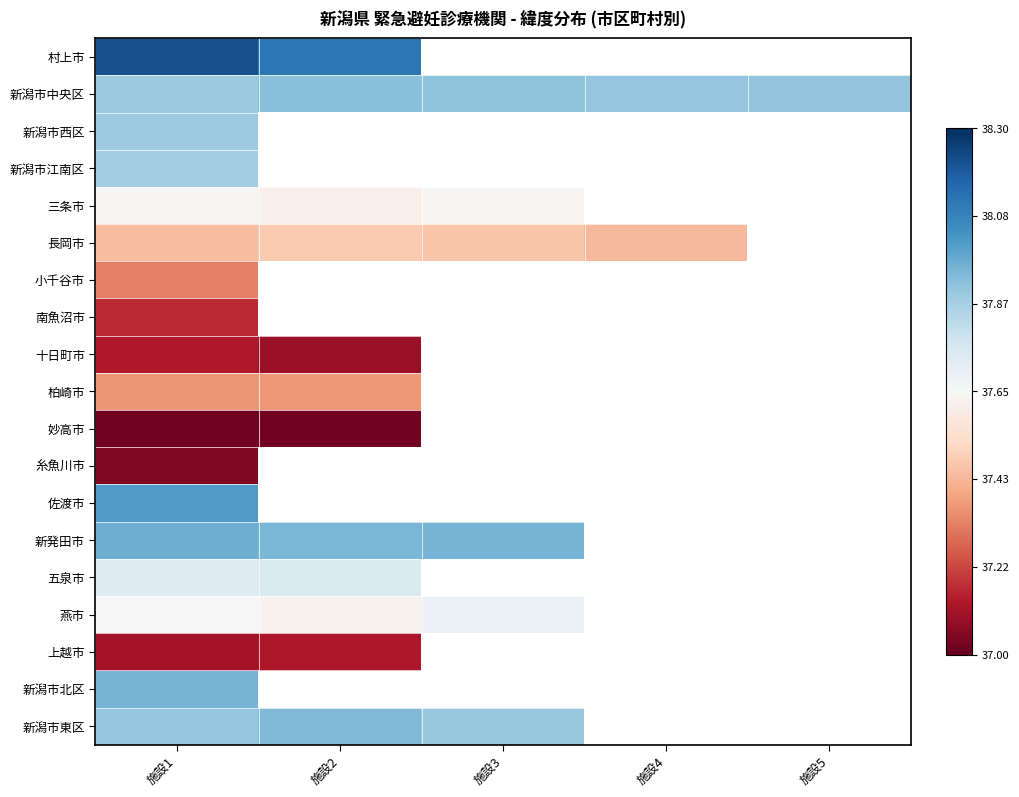

At 施設1, list the series in order from smallest to largest.

妙高市, 糸魚川市, 上越市, 十日町市, 南魚沼市, 小千谷市, 柏崎市, 長岡市, 三条市, 燕市, 五泉市, 新潟市江南区, 新潟市西区, 新潟市中央区, 新潟市東区, 新潟市北区, 新発田市, 佐渡市, 村上市